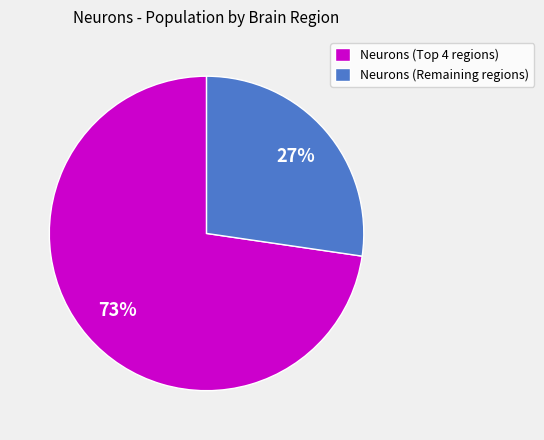

How many segments does this pie chart have?

2